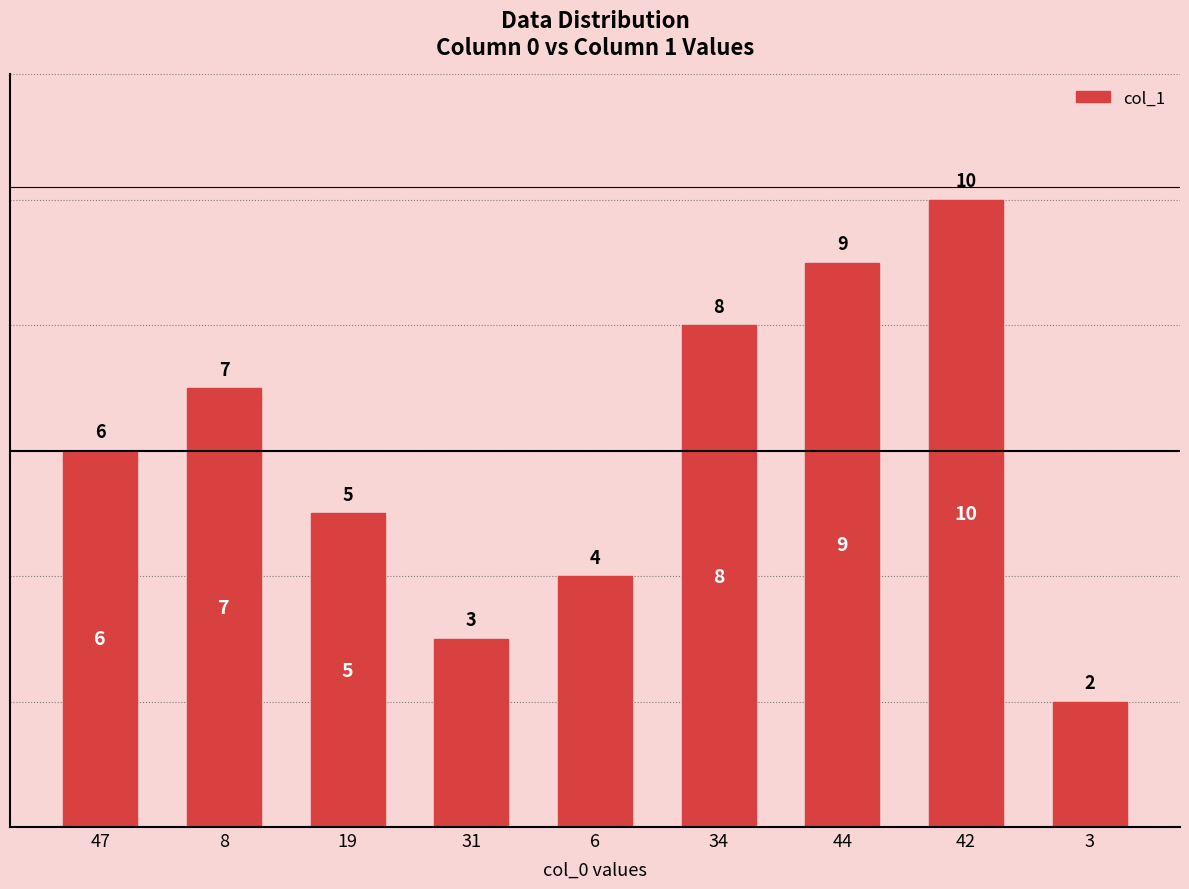

Is it true that the value at 47 is 2?

False